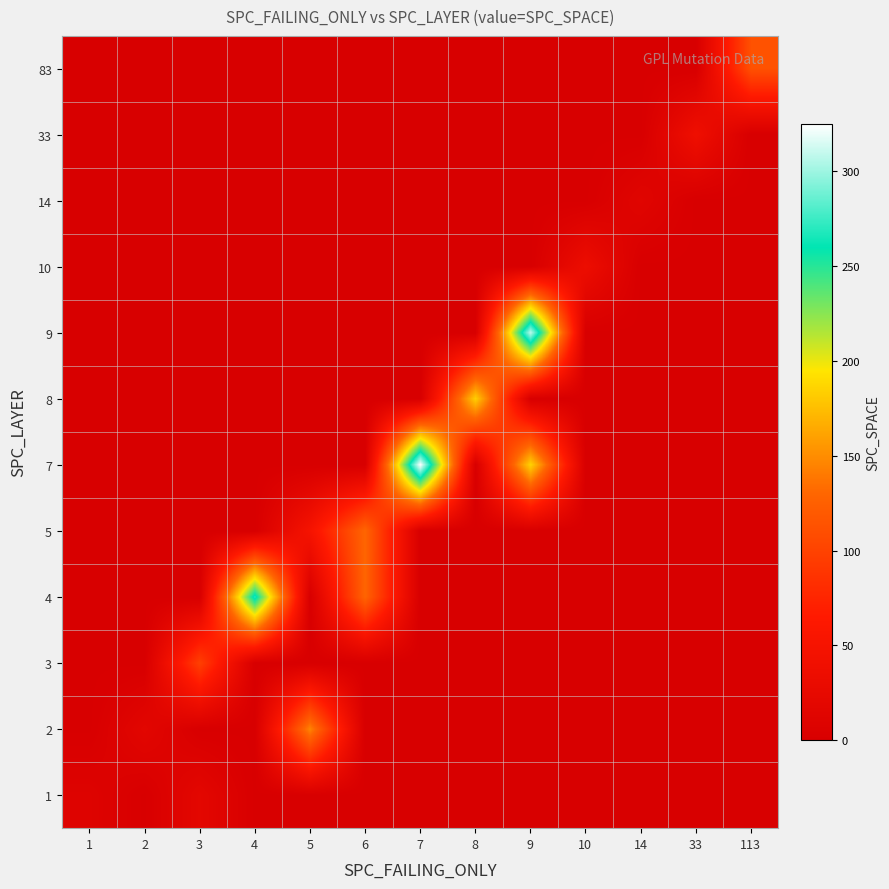

What is the total value across all series at 9?

494